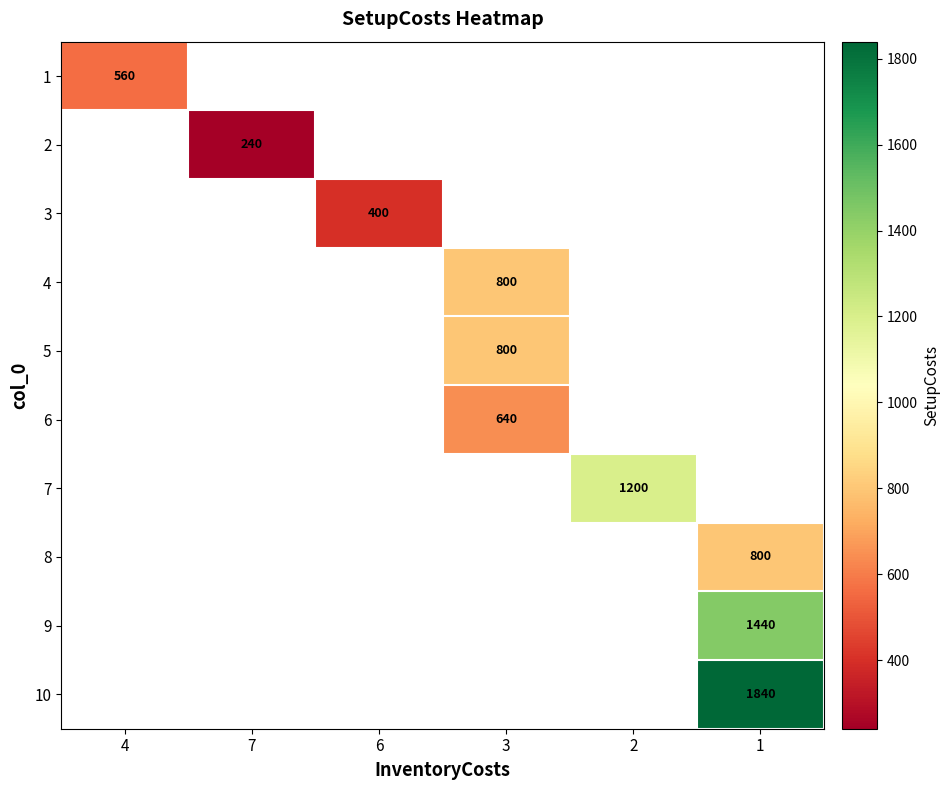

The value of 7 at 2 is 686. True or false?

False